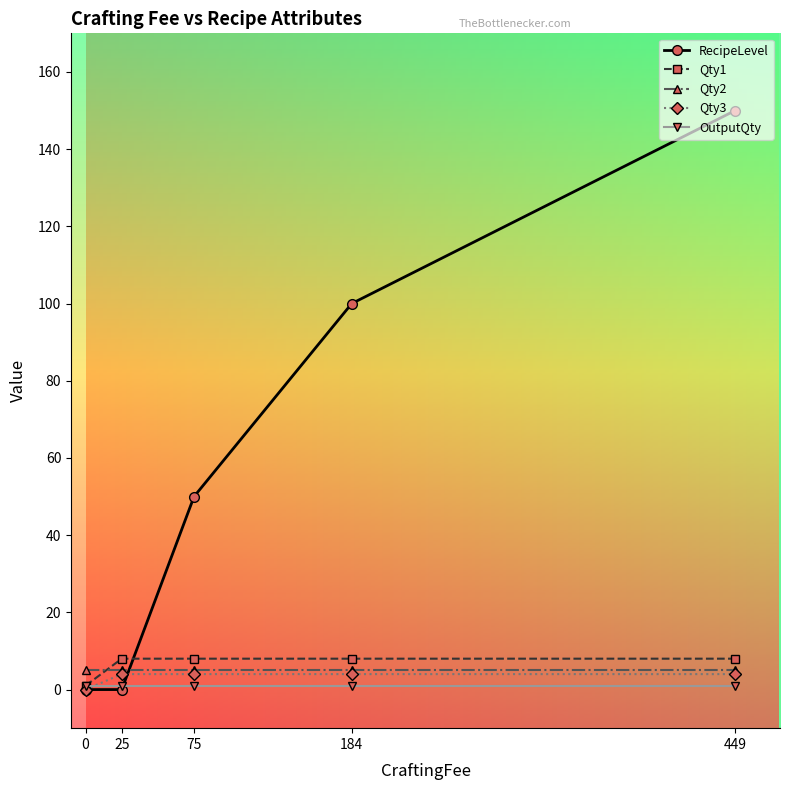

Where do Qty2 and RecipeLevel first cross each other?

25 and 75